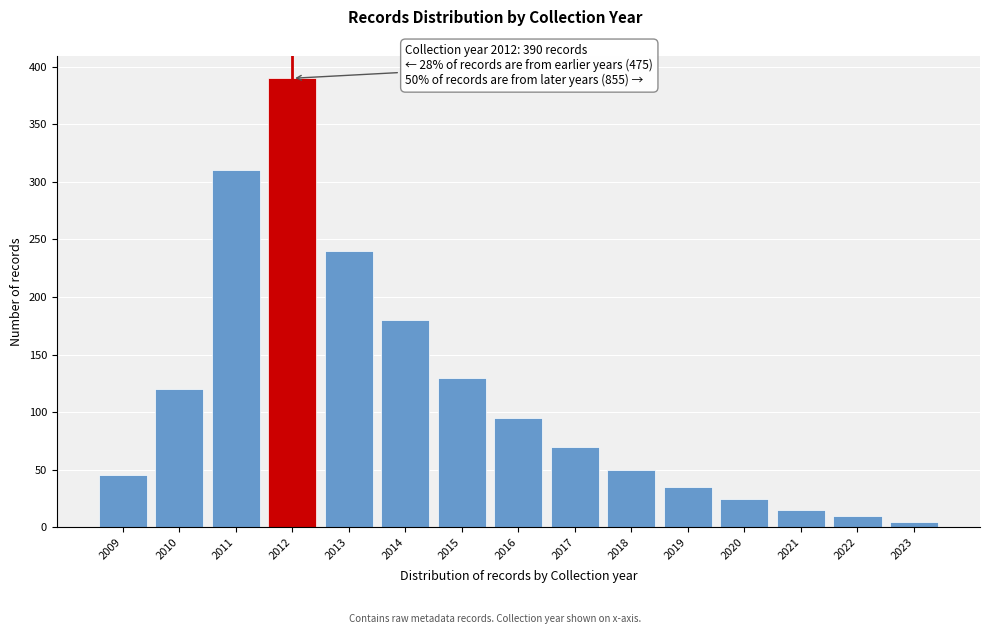

Reading left to right, extract all data points from this chart.

45	120	310	390	240	180	130	95	70	50	35	25	15	10	5